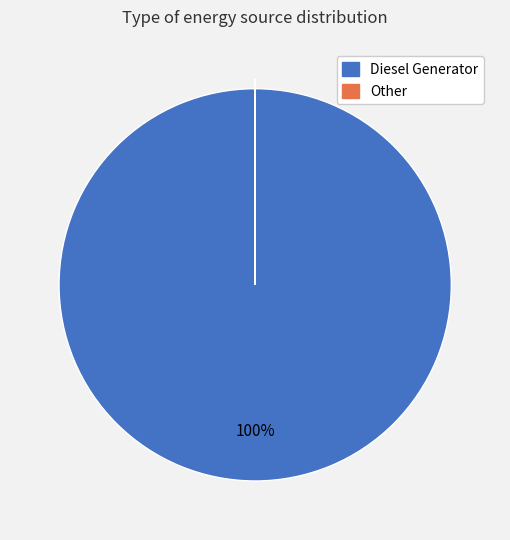

To the nearest percent, what is the difference between the largest and smallest slice percentages?

100%